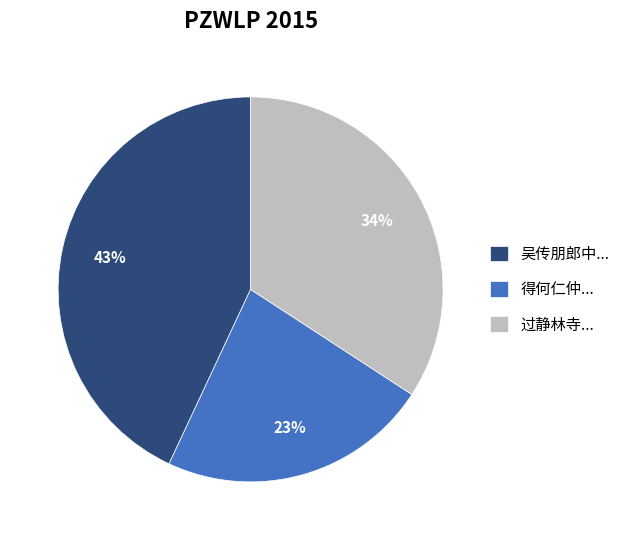

Rank the categories by value from highest to lowest.

吴传朋郎中..., 过静林寺..., 得何仁仲...